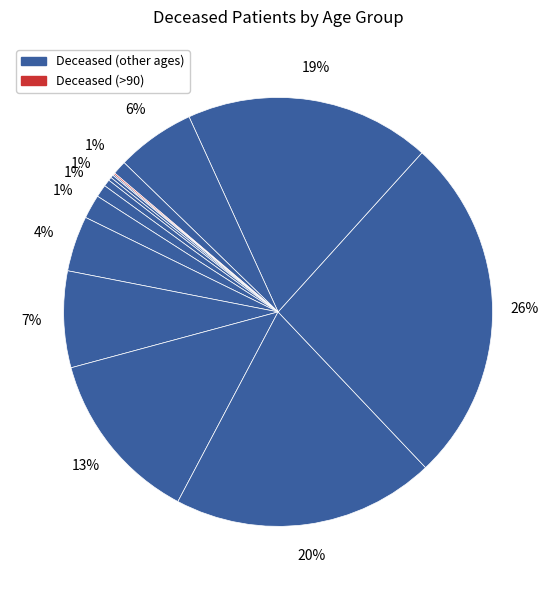

Rank the categories by value from lowest to highest.

20 - 24, >90, <20, 25 - 29, 30 - 34, 35 - 39, 40 - 44, 85 - 89, 45 - 49, 50 - 54, 80 - 84, 55 - 59, 60 - 64, 75 - 79, 65 - 69, 70 - 74